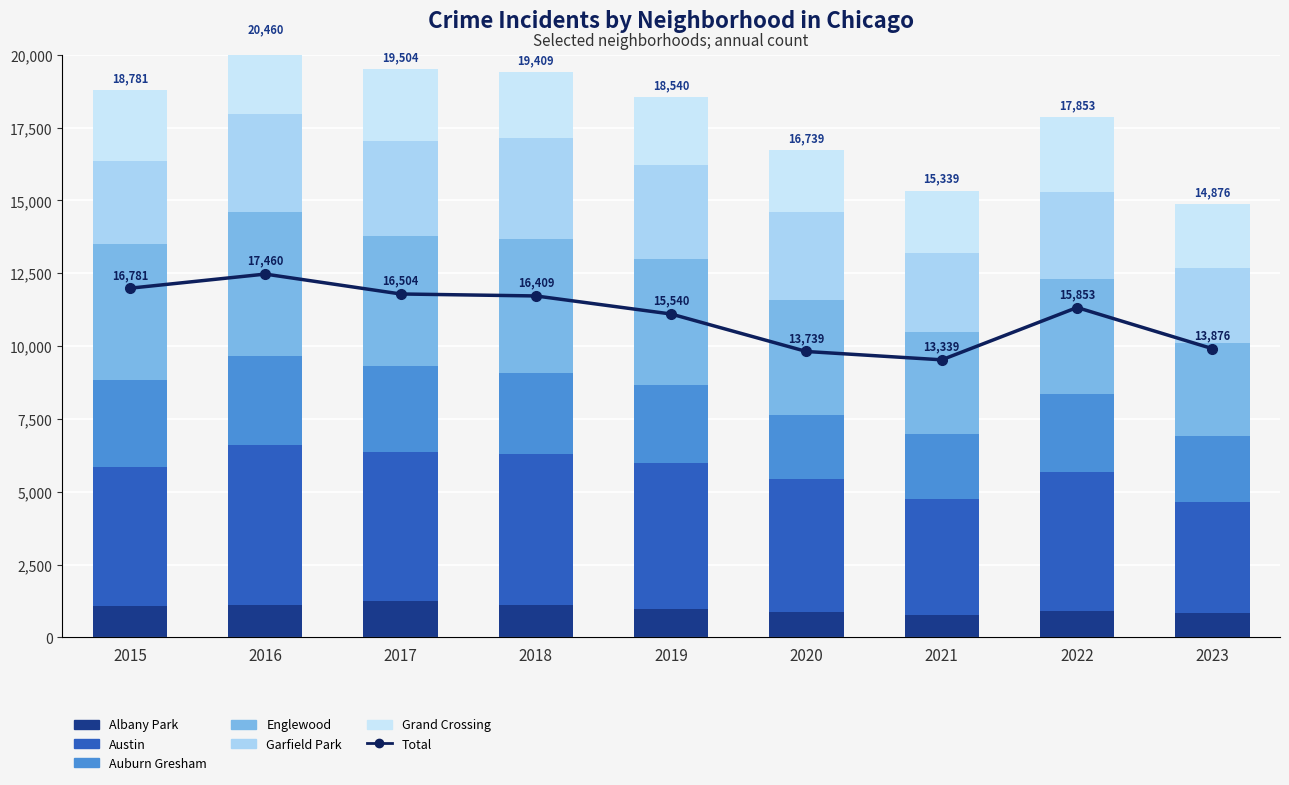

Reading left to right, extract all data points from this chart.

Albany Park: 1076	1110	1252	1117	968	868	767	917	845
Austin: 4770	5481	5096	5163	5008	4556	3970	4743	3794
Auburn Gresham: 2987	3071	2973	2787	2700	2211	2237	2685	2258
Englewood: 4658	4938	4470	4608	4310	3945	3518	3950	3203
Garfield Park: 2877	3360	3257	3485	3226	3010	2687	3011	2593
Grand Crossing: 2413	2500	2456	2249	2328	2149	2160	2547	2183